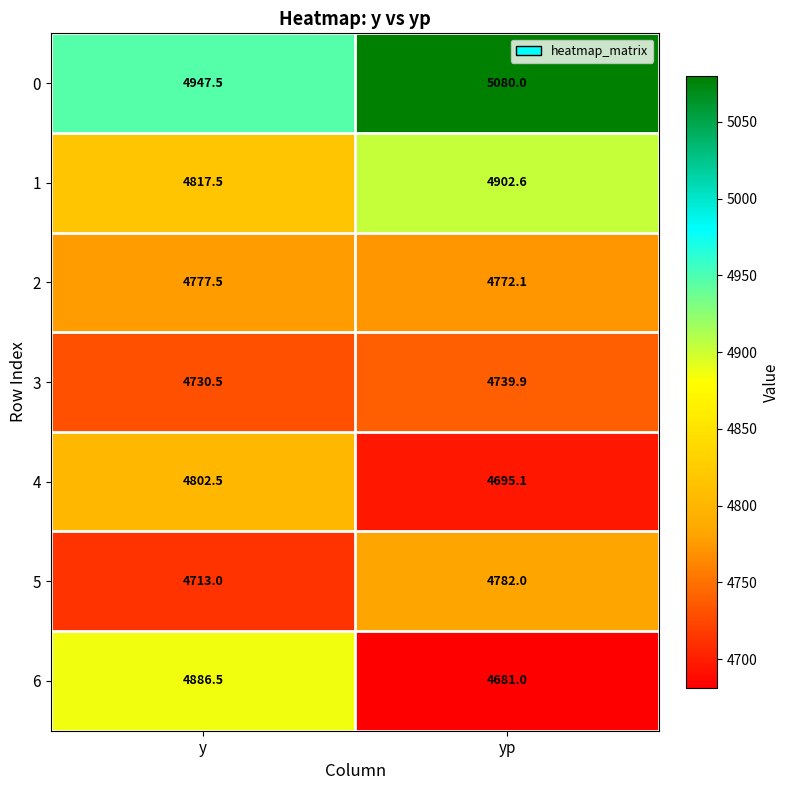

Reading right to left, list all the values displayed in this chart.

0: yp=5080.0	y=4947.5
1: yp=4902.6	y=4817.5
2: yp=4772.1	y=4777.5
3: yp=4739.9	y=4730.5
4: yp=4695.1	y=4802.5
5: yp=4782.0	y=4713.0
6: yp=4681.0	y=4886.5